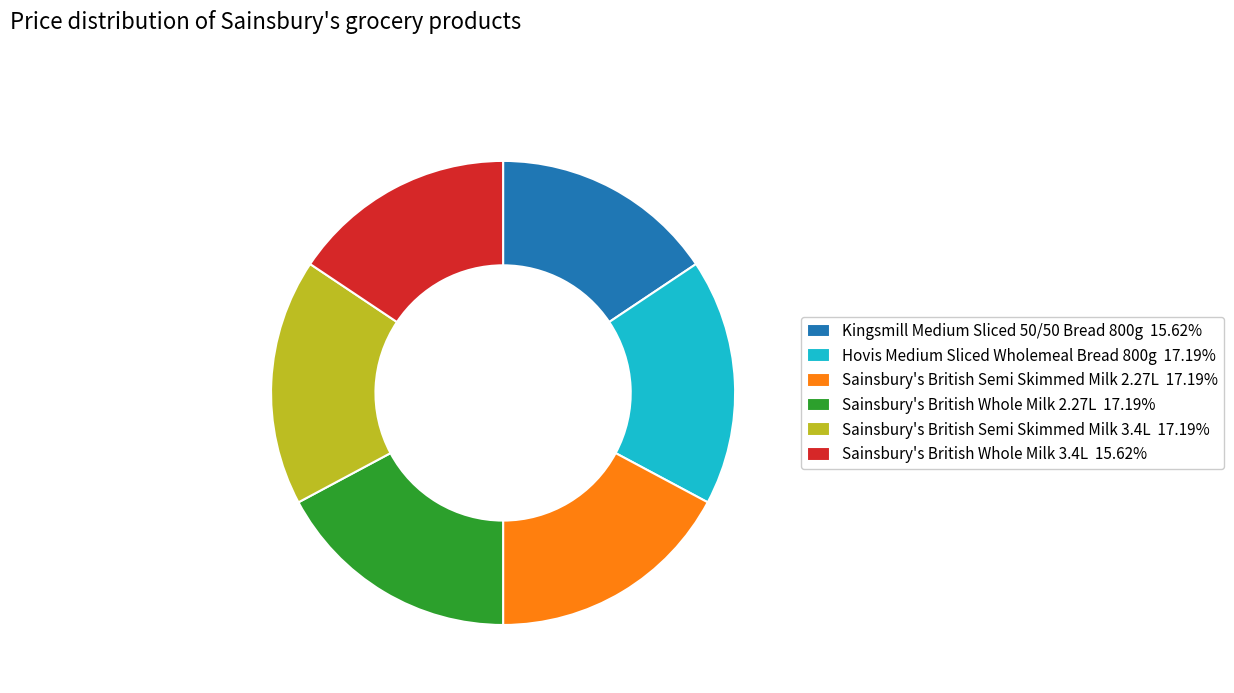

The Sainsbury's British Whole Milk 2.27L slice represents 10% of the pie. True or false?

False